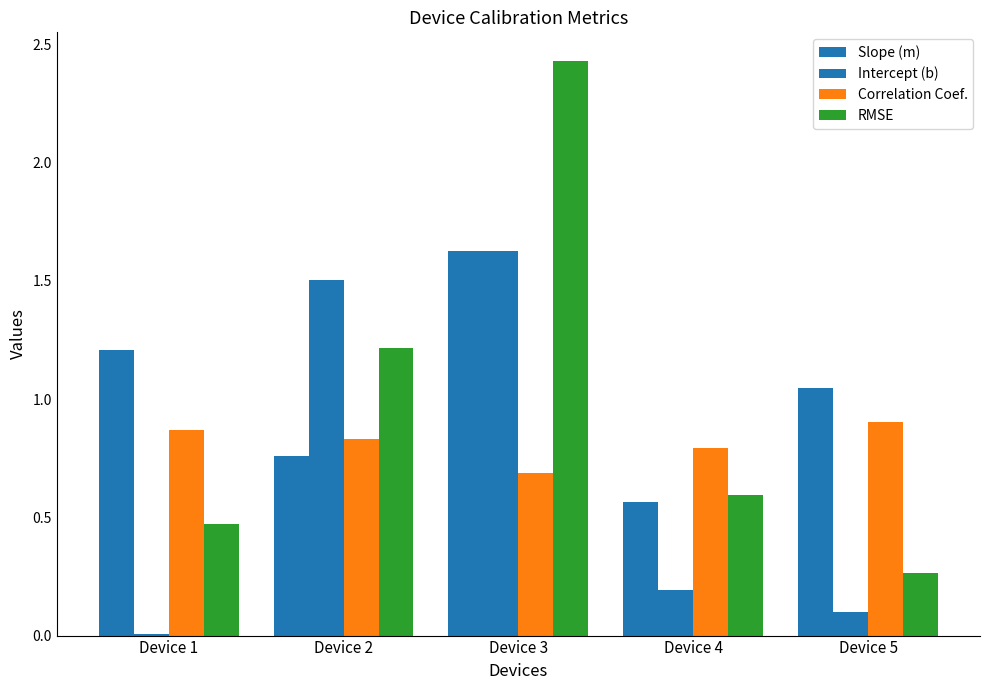

What value does the RMSE series have at Device 4?

0.6